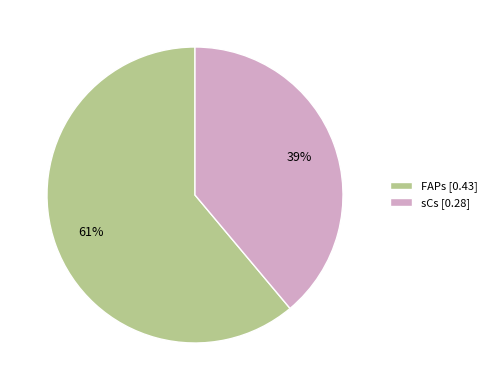

What is the majority slice?

FAPs